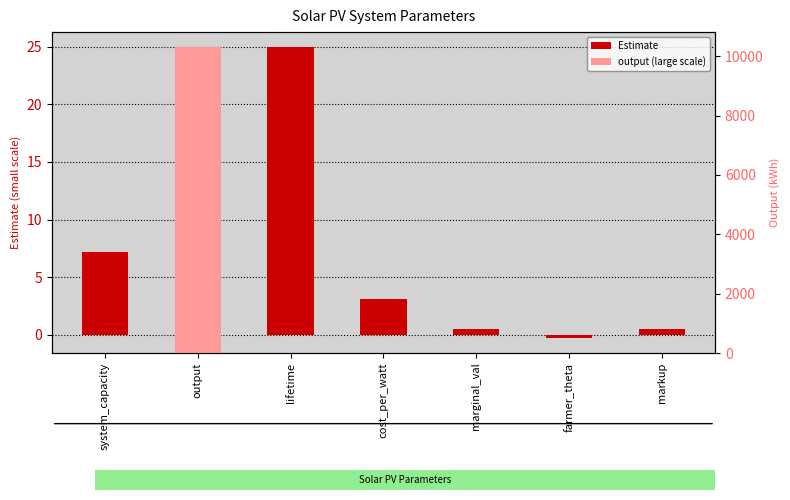

Is it true that Estimate equals -0.3 at farmer_theta?

True